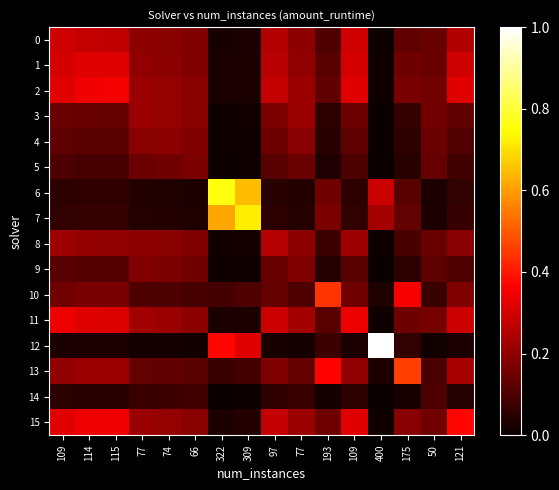

What is the greatest value displayed?

1.0